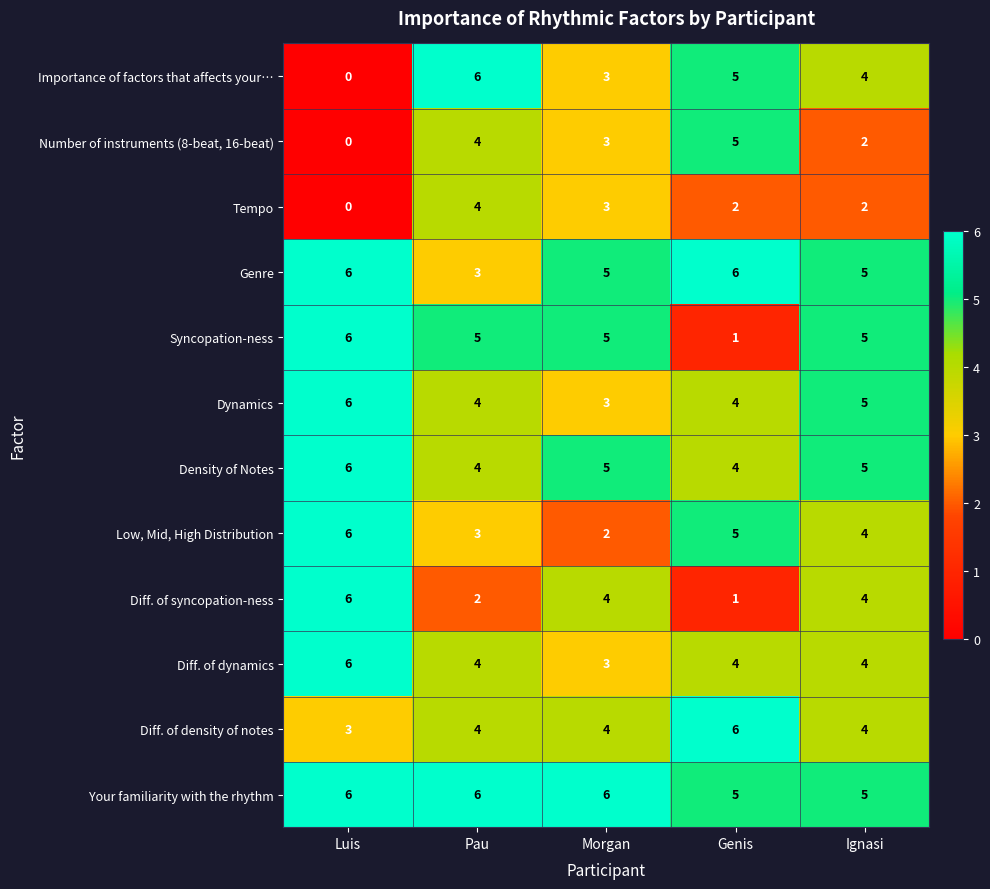

Count the number of categories in the chart.

5